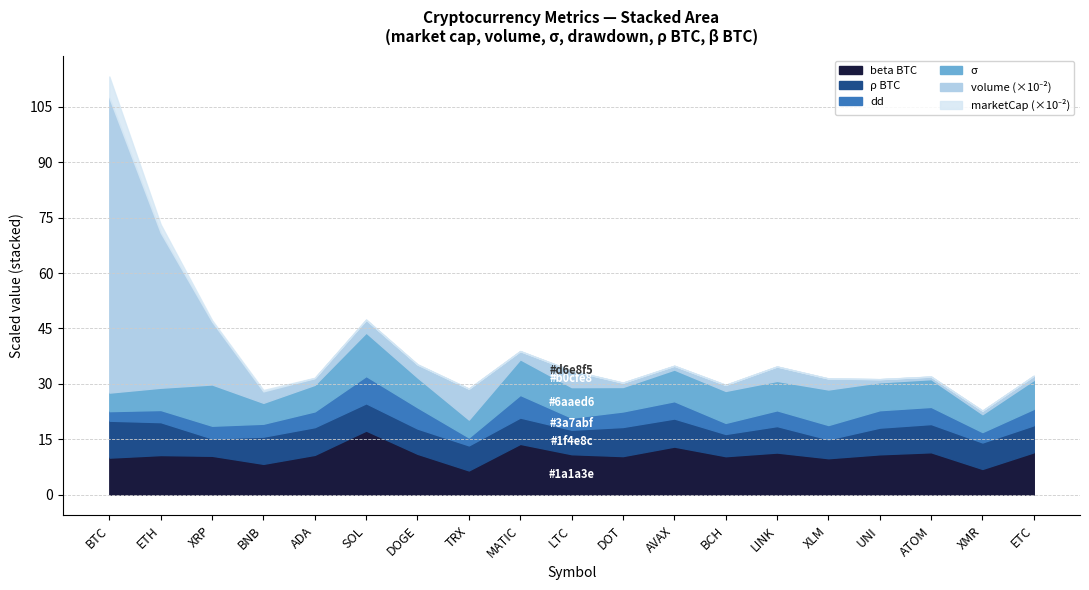

What are all the series names shown in the legend?

marketCap, volume, sigma, dd, rho_BTC, beta_BTC